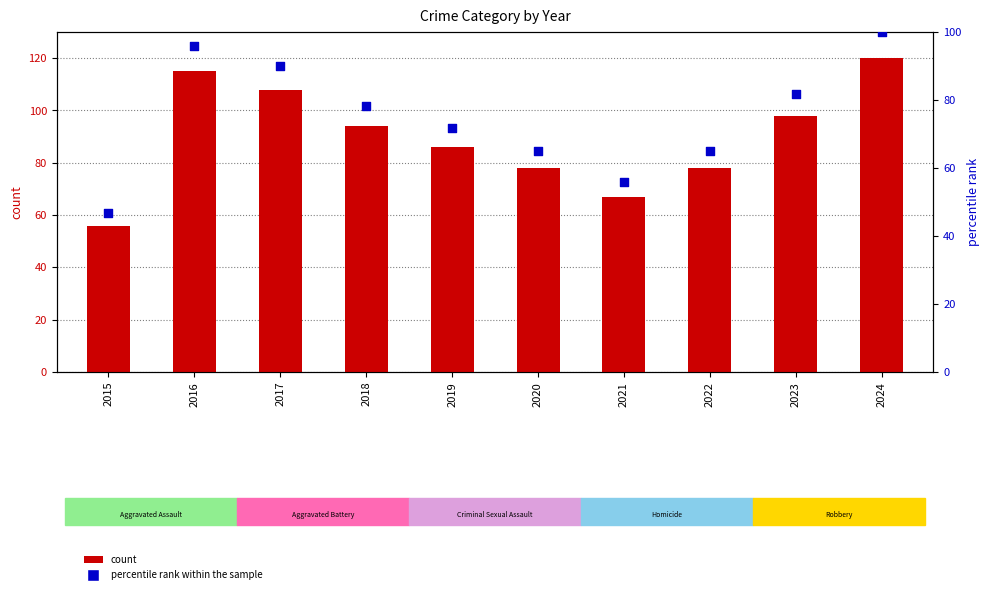

Is the value of percentile rank within the sample at 2024 greater than the value of count at 2018?

Yes